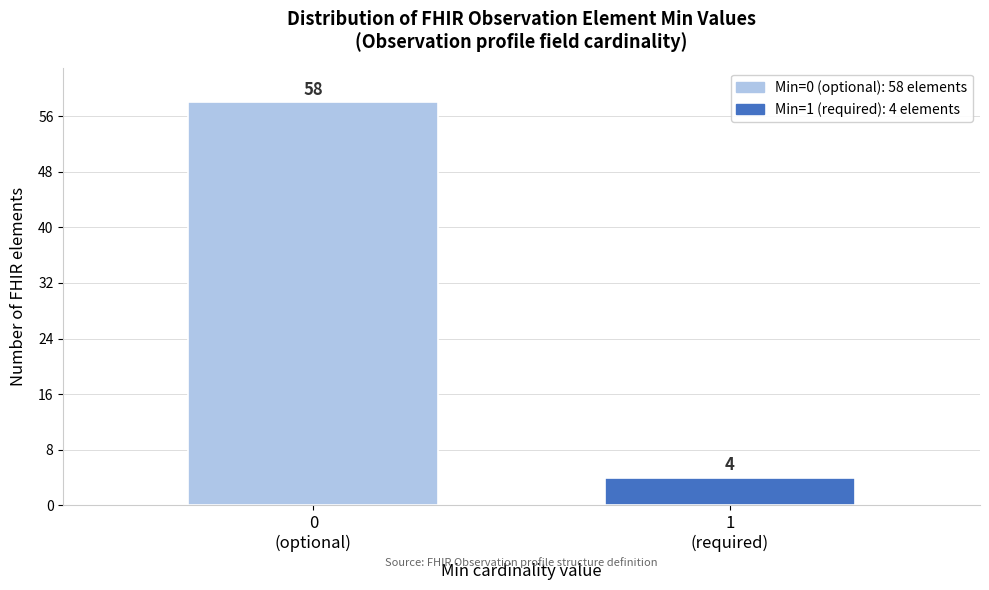

Reading left to right, transcribe all the data shown in this chart.

58	4